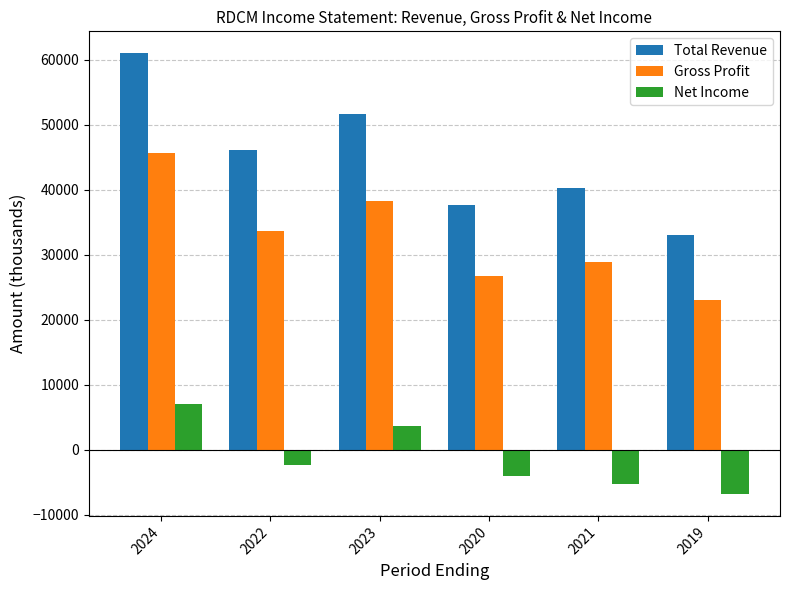

Rank the series by their average value, from highest to lowest.

Total Revenue, Gross Profit, Net Income